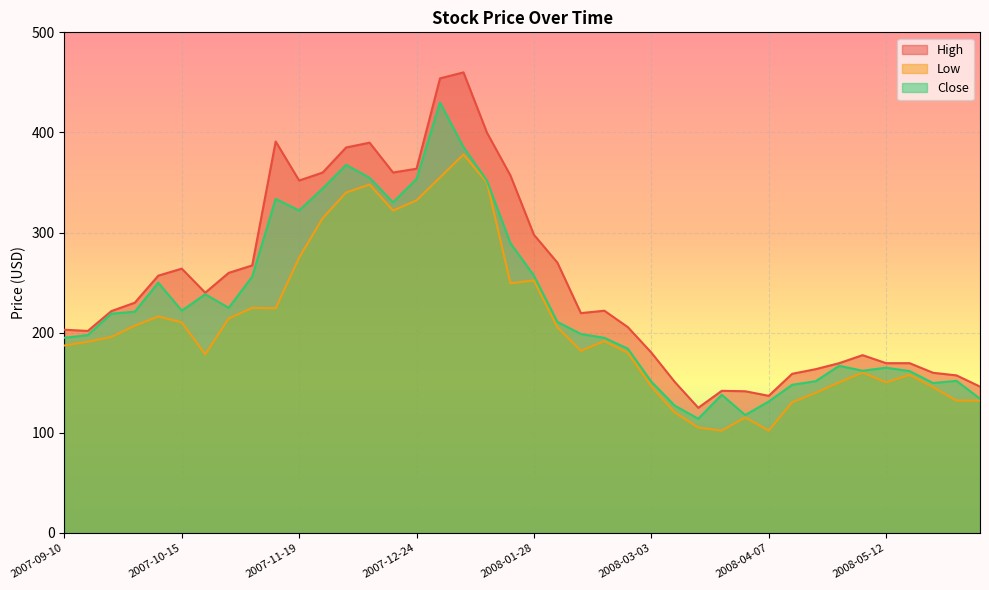

List the series in order of their overall mean, highest first.

High, Close, Low